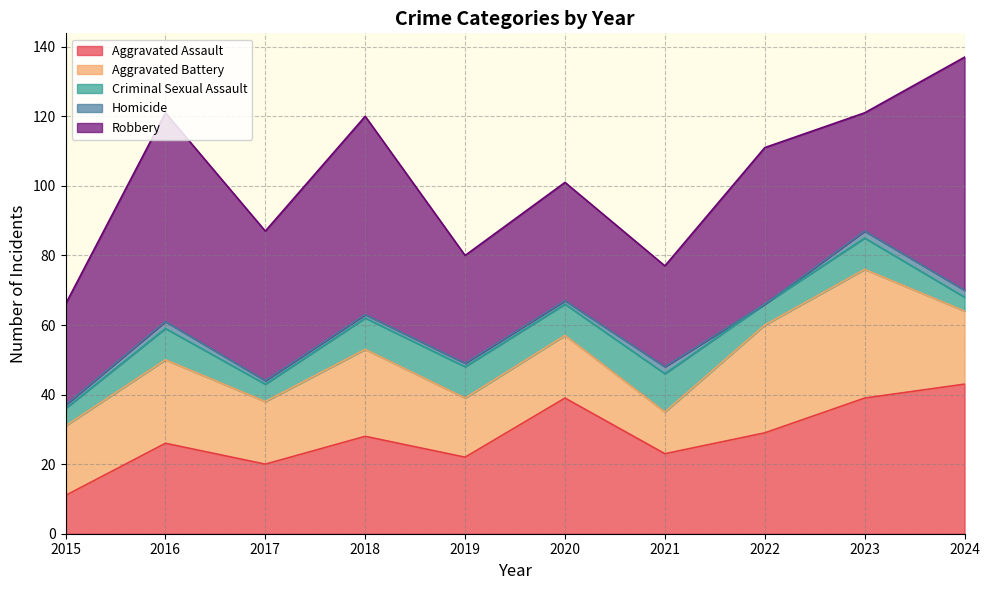

What is the sum of the Homicide values at 2023 and 2020?

3